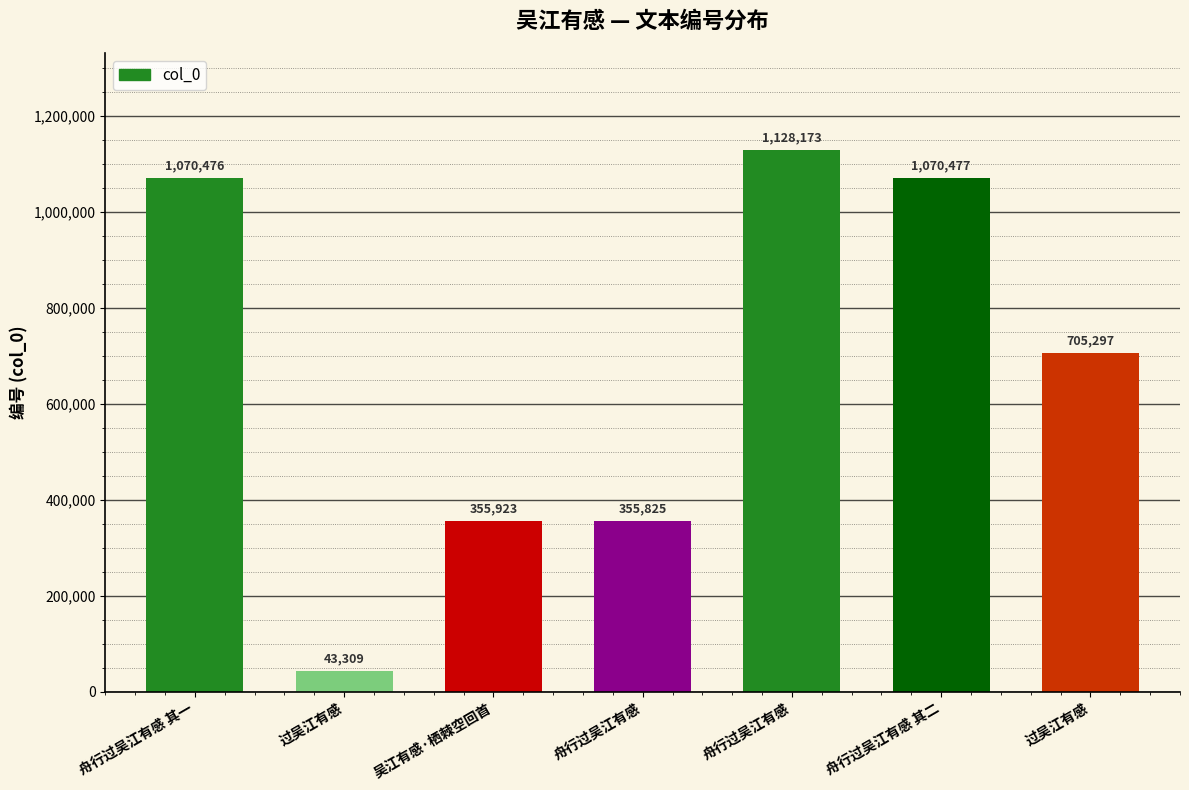

Where is the data nearest to the value 585741?

过吴江有感